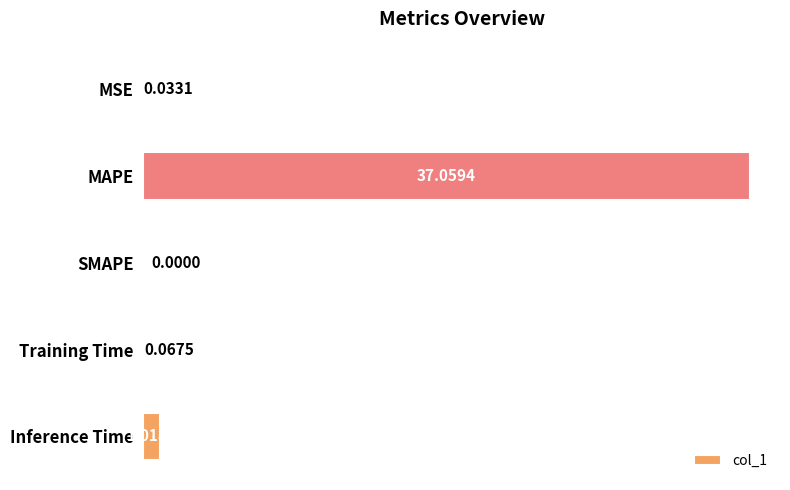

Between MSE and Training Time, which is larger?

Training Time